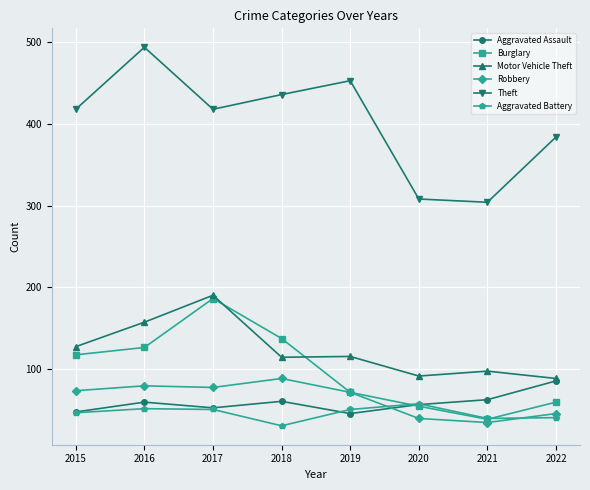

The Aggravated Battery series shows 50 at 2019. True or false?

True